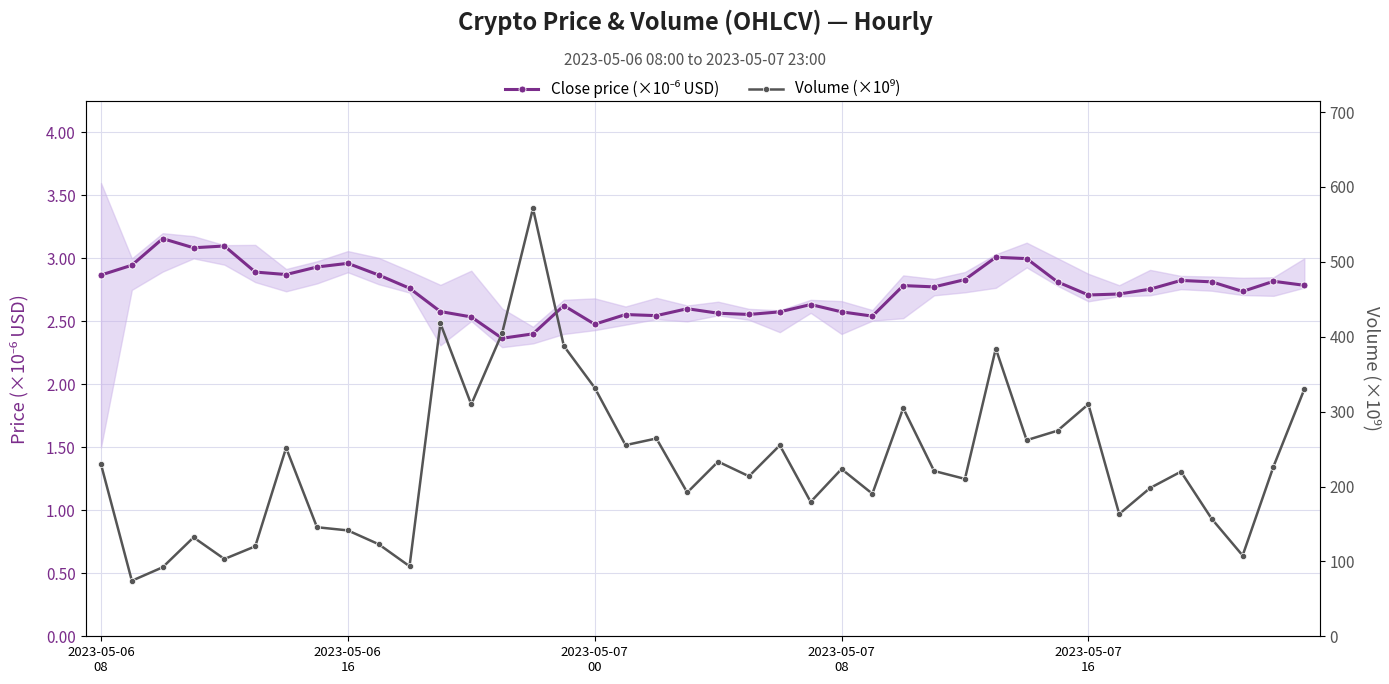

At which label is Close price (×10⁻⁶ USD) closest to 2?

13